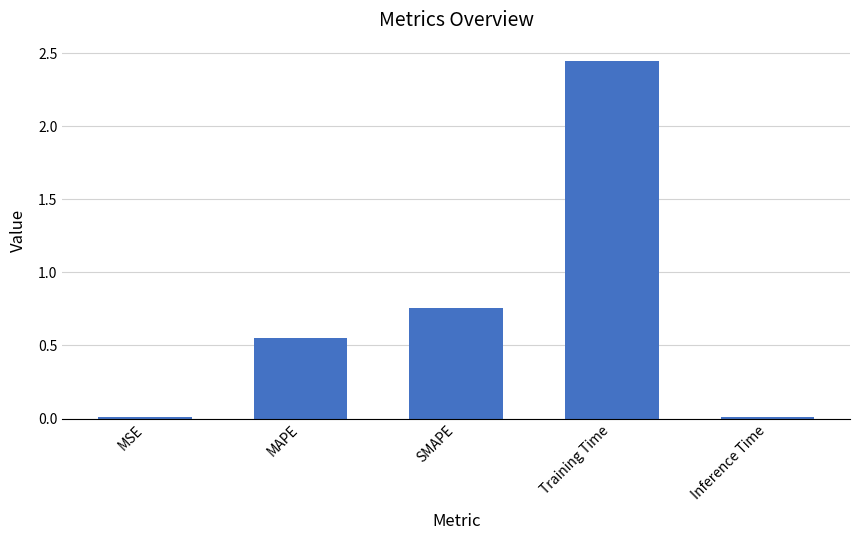

Is it true that the value at MSE is 0.0?

True